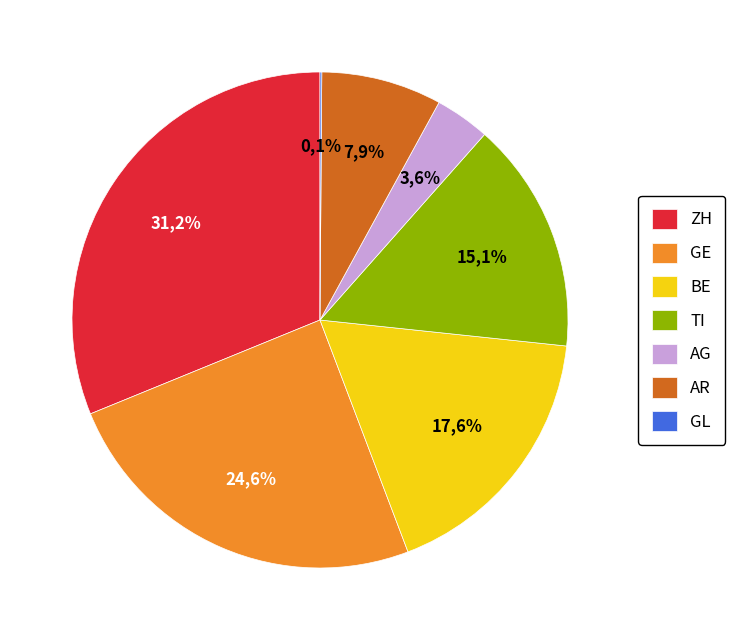

Which category has the biggest portion of the pie?

ZH